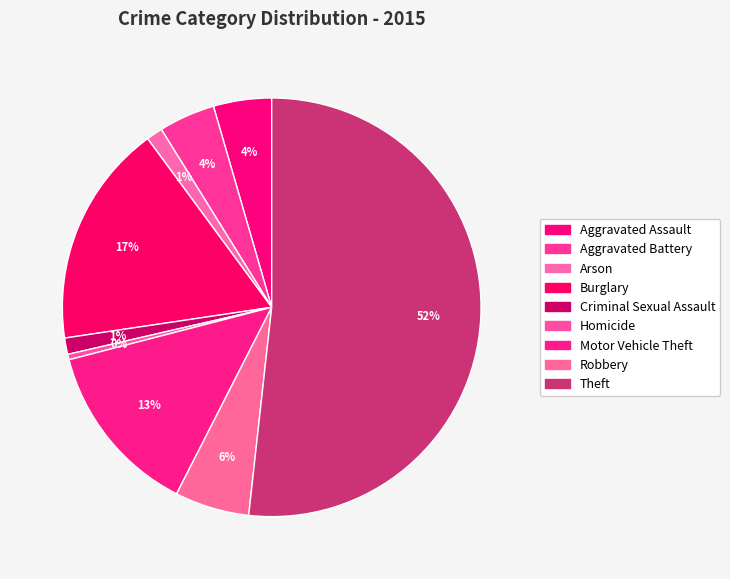

Count the number of slices in the pie.

9